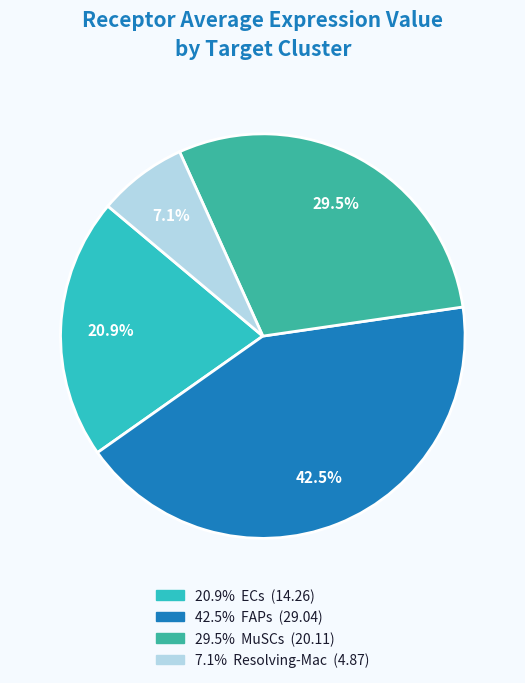

Does any single category account for the majority?

No